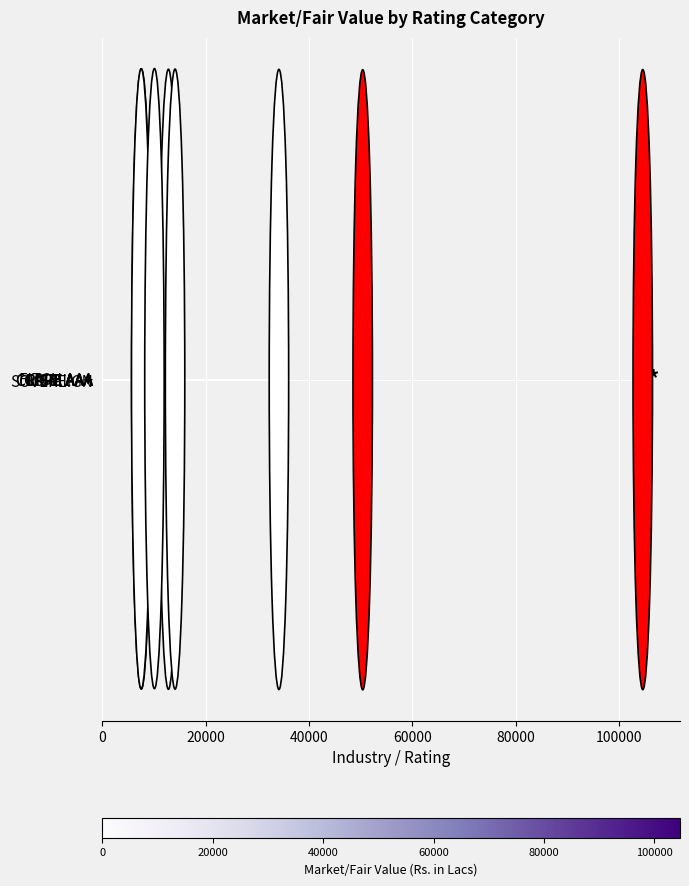

What is the difference between the maximum and minimum values?

97142.9